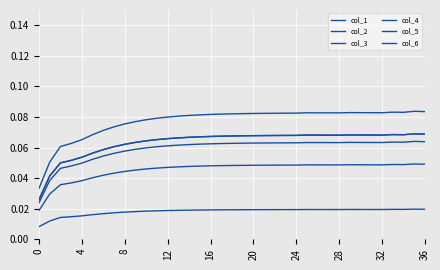

Is this an area chart (filled region under the line)?

No